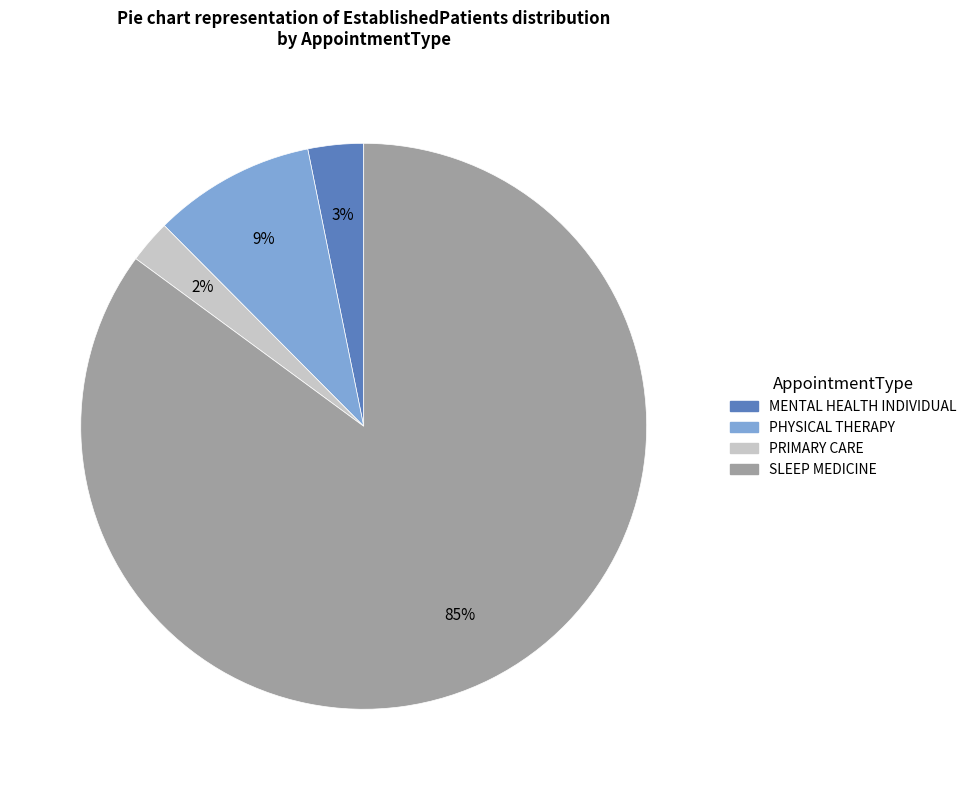

To the nearest percent, what is the average slice percentage?

25%